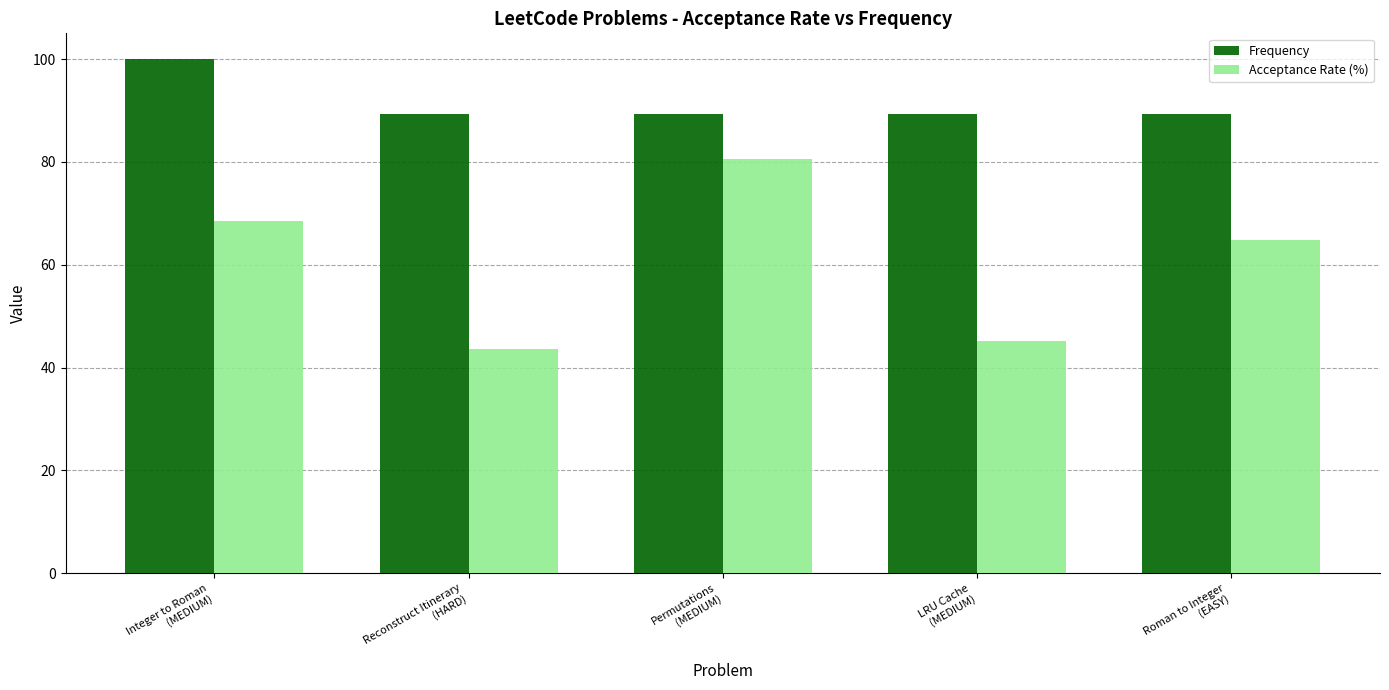

The value of Acceptance Rate (%) at Reconstruct Itinerary
(HARD) is 63.7. True or false?

False